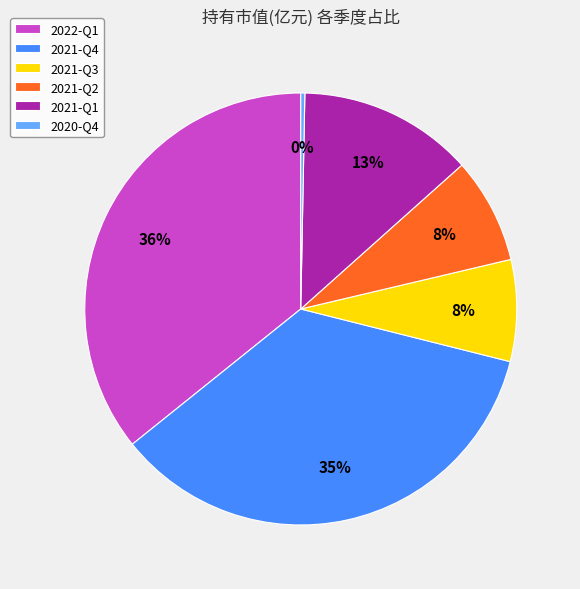

Does any single category account for the majority?

No